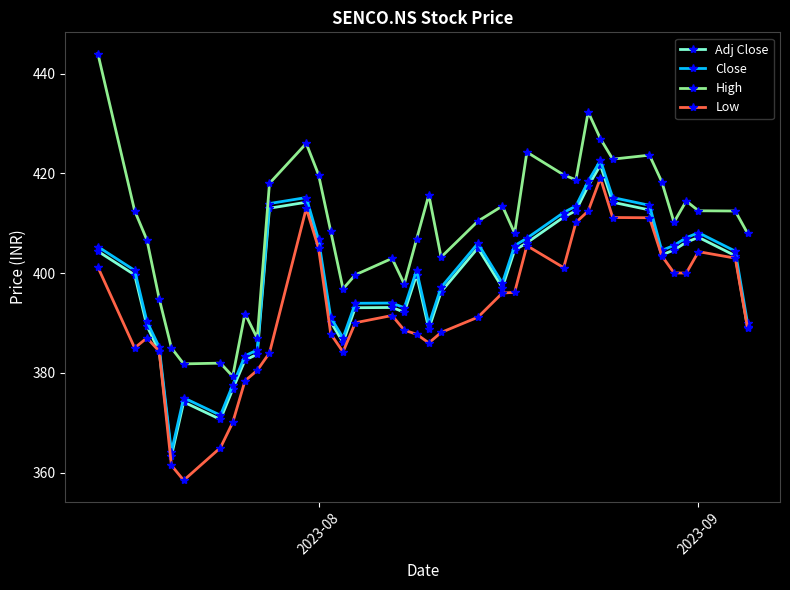

Which series has the largest total across all categories?

High